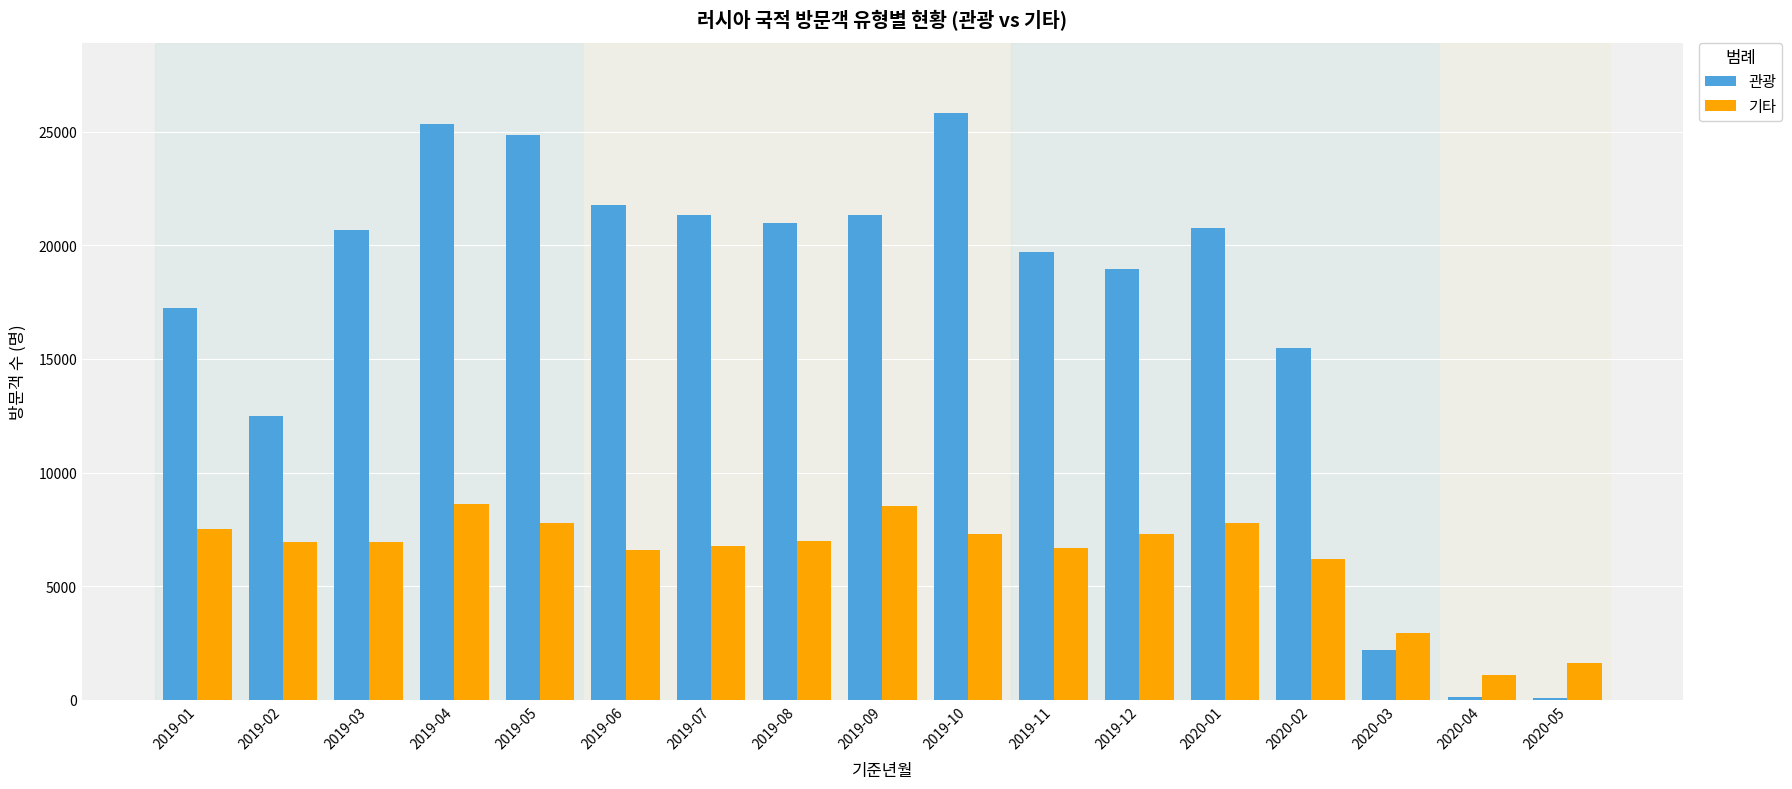

What are all the series names shown in the legend?

관광, 기타